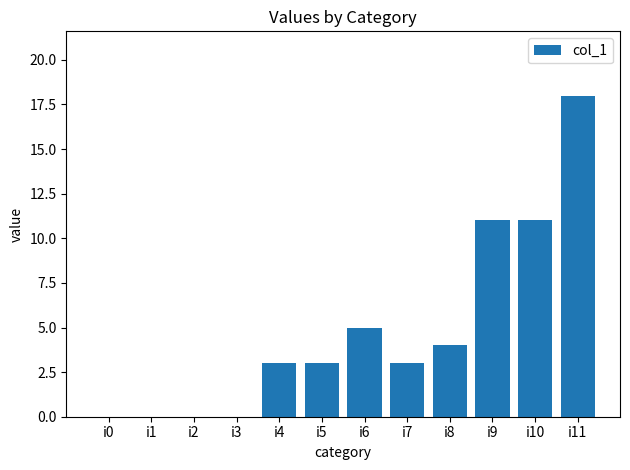

The value at i6 is 1. True or false?

False